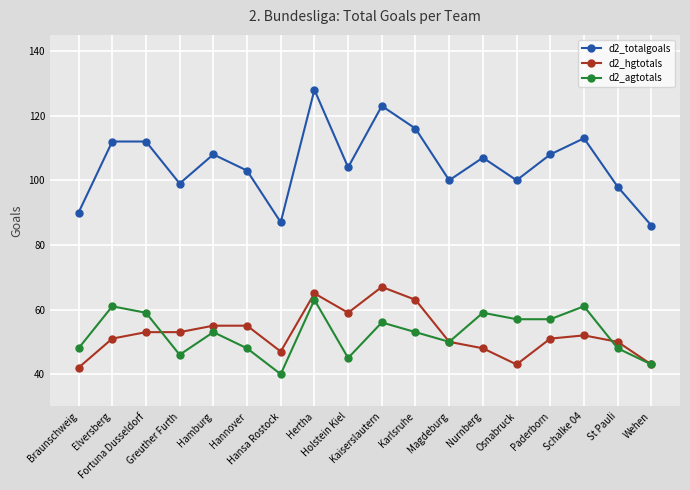

What is the difference between the maximum and minimum values in the d2_totalgoals series?

42